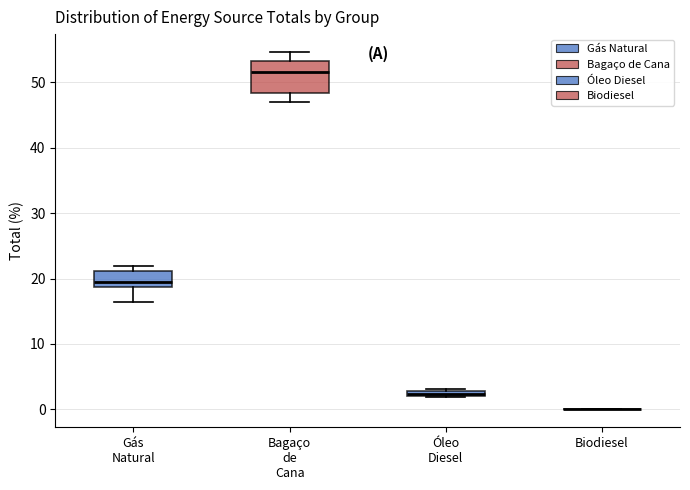

Which box is the tallest, from its lower edge to its upper edge?

Bagaço de Cana